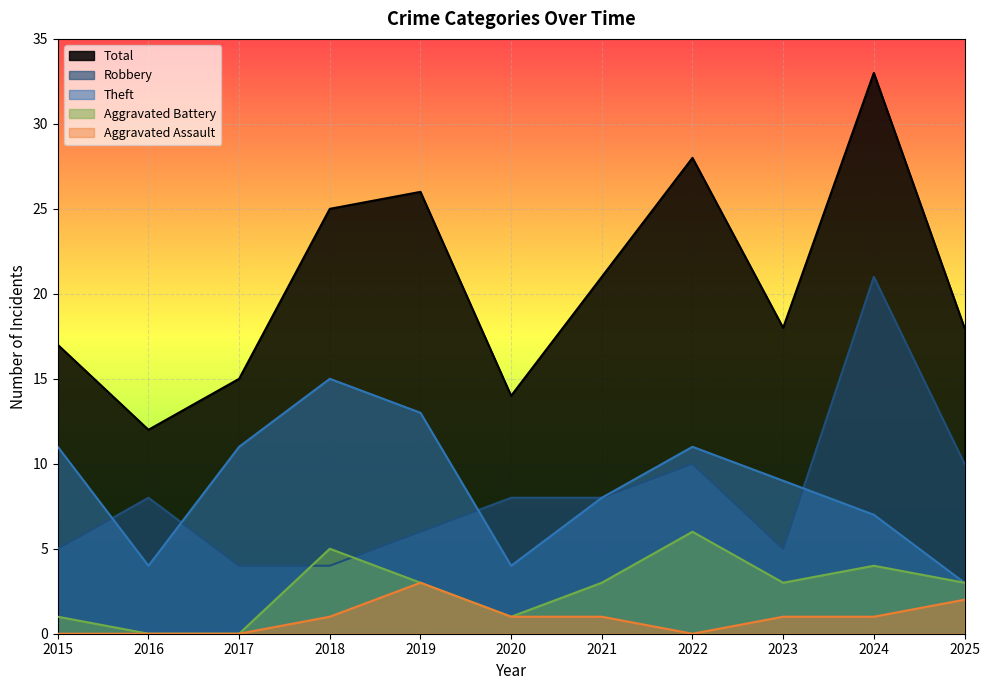

True or false: Aggravated Assault has a value of -2 at 2017.

False